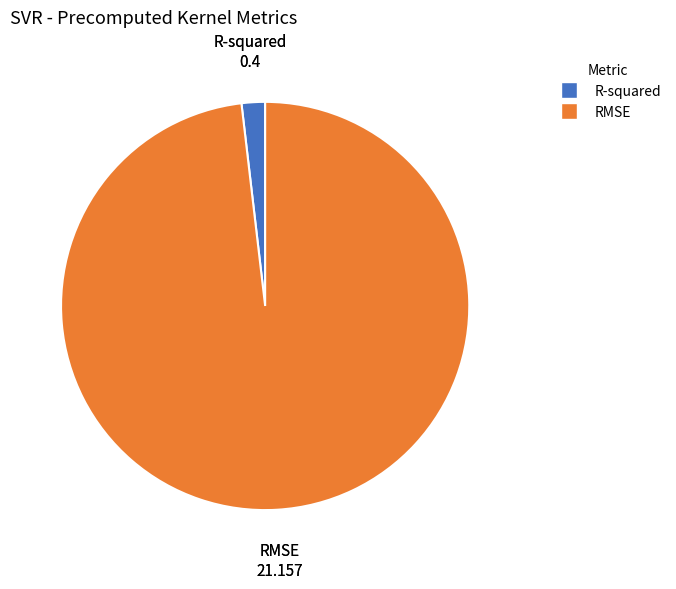

Combined, do RMSE and R-squared account for over 50%?

Yes